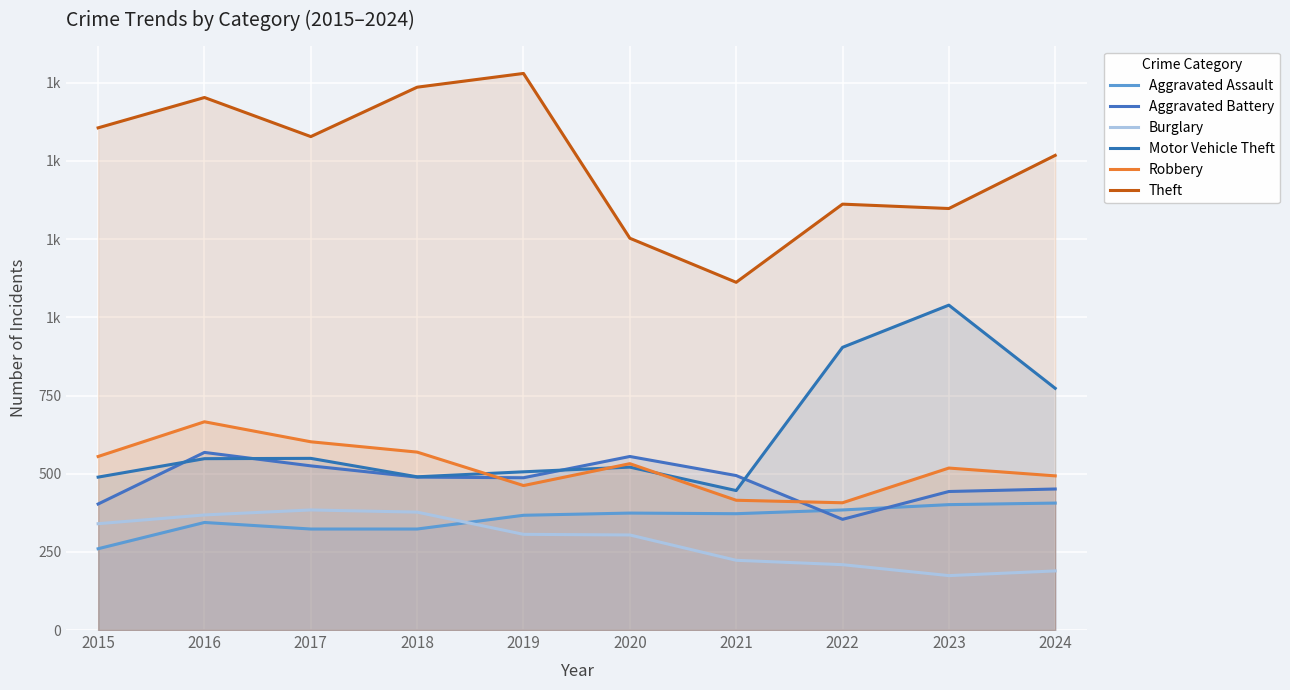

What value does the Motor Vehicle Theft series have at 2016, to the nearest 100?

500